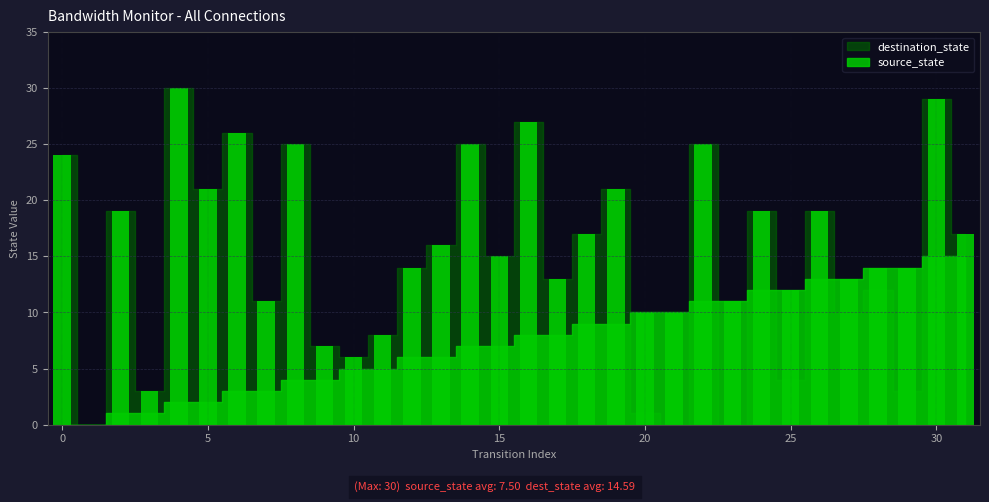

At which category is the sum across all series the highest?

30